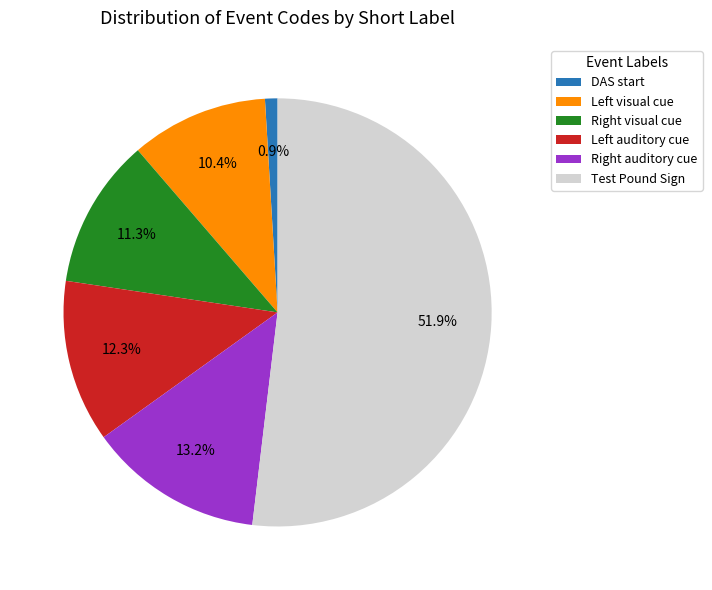

Which category accounts for the majority?

Test Pound Sign